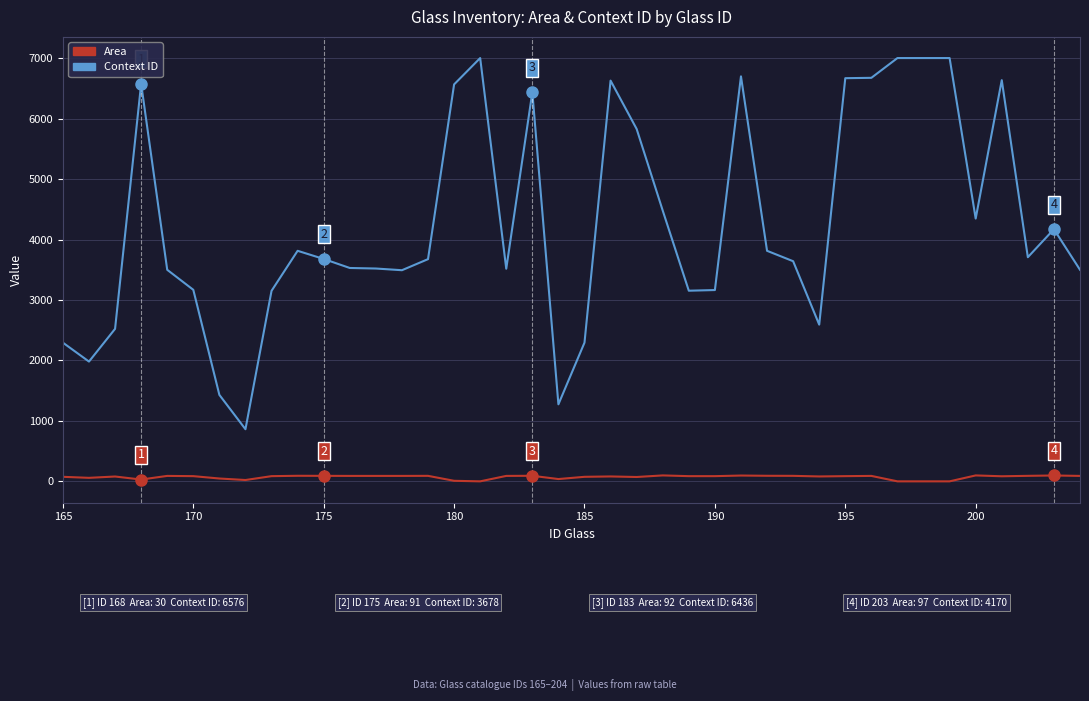

Which series has the widest spread of values?

Context ID